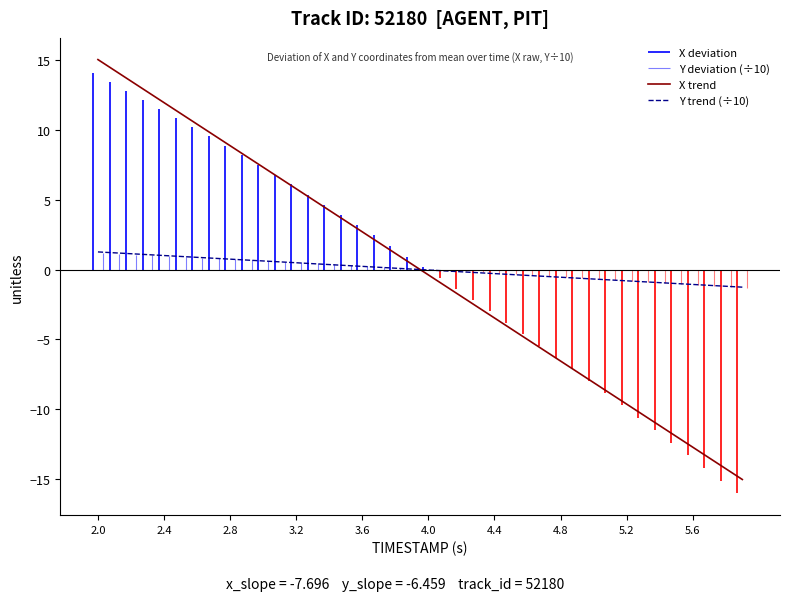

What is the minimum value for Y trend (÷10)?

-1.3